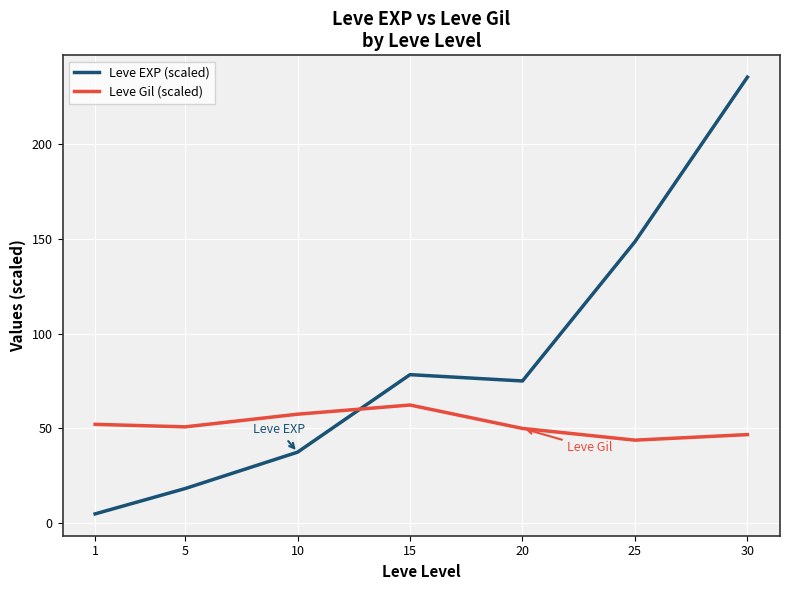

Is it true that Leve EXP (scaled) equals 5.0 at 1?

True